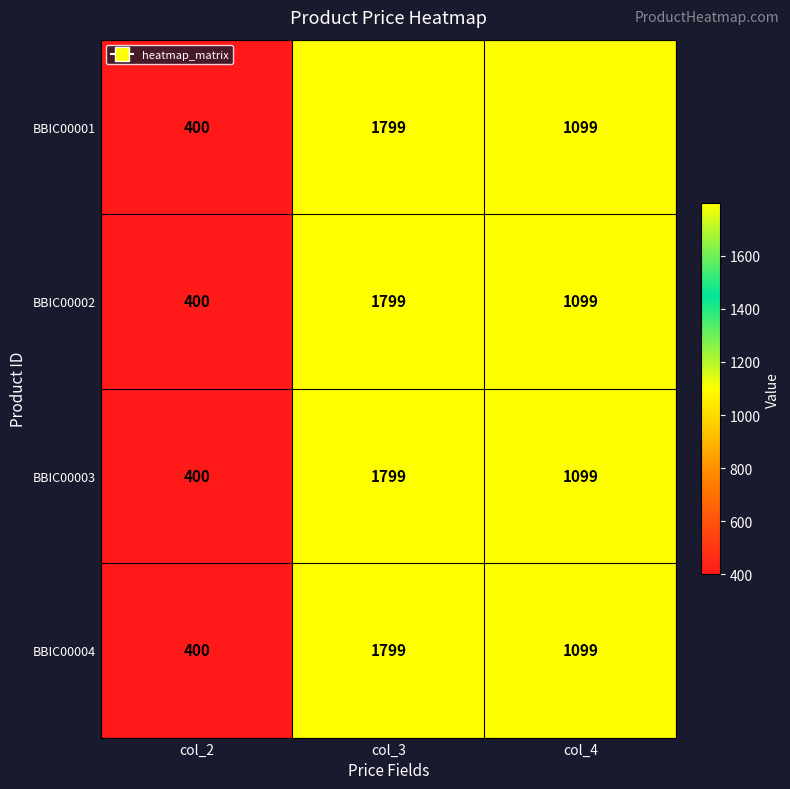

True or false: BBIC00003 has a value of 2862 at col_3.

False